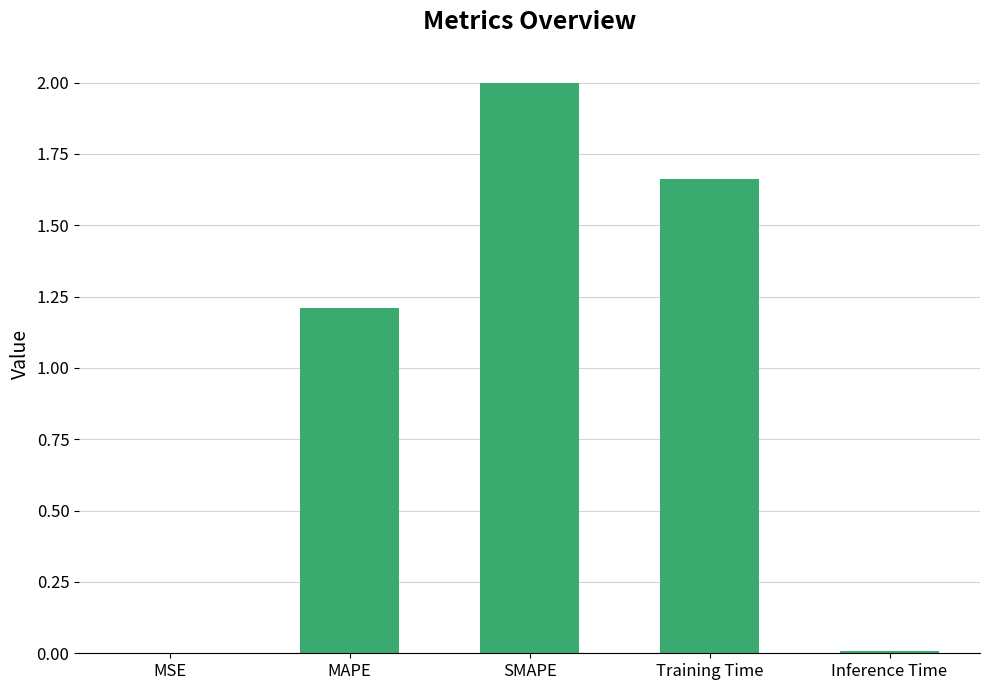

What is the greatest value displayed?

2.0